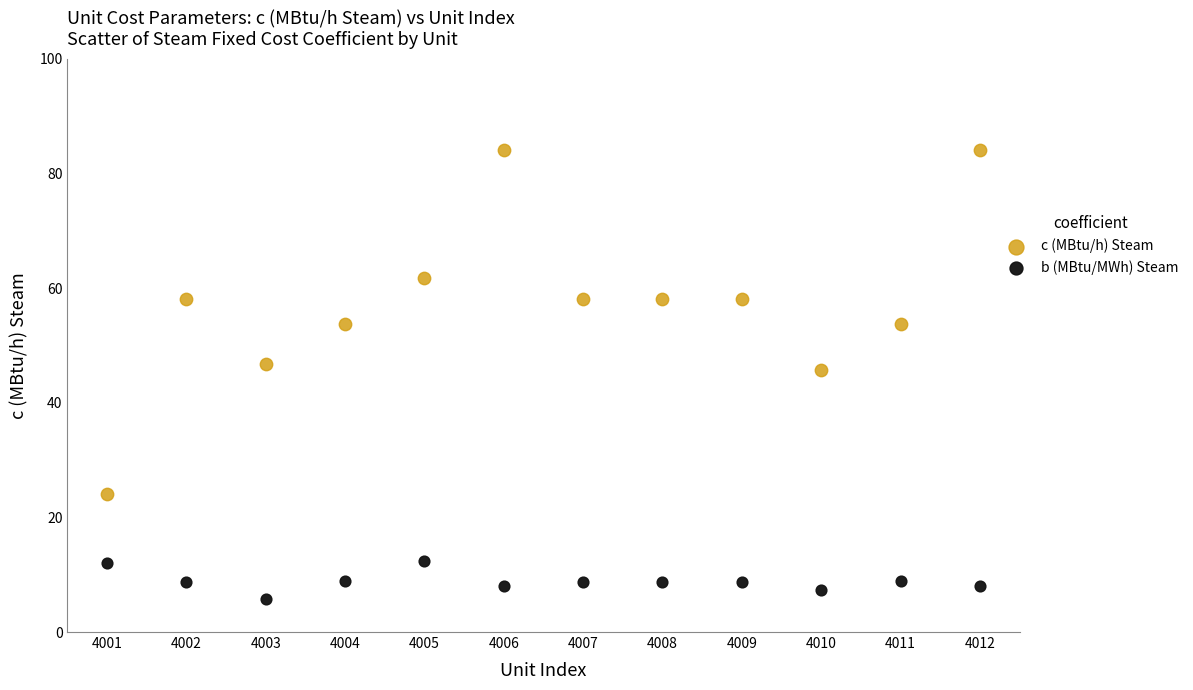

Which series contains the highest Y value?

c (MBtu/h) Steam